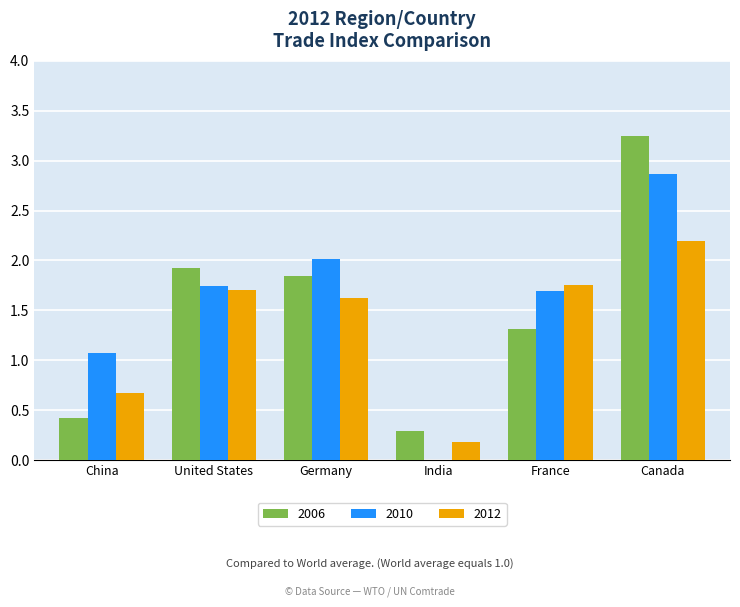

What is the sum of all 2006 values?

9.0